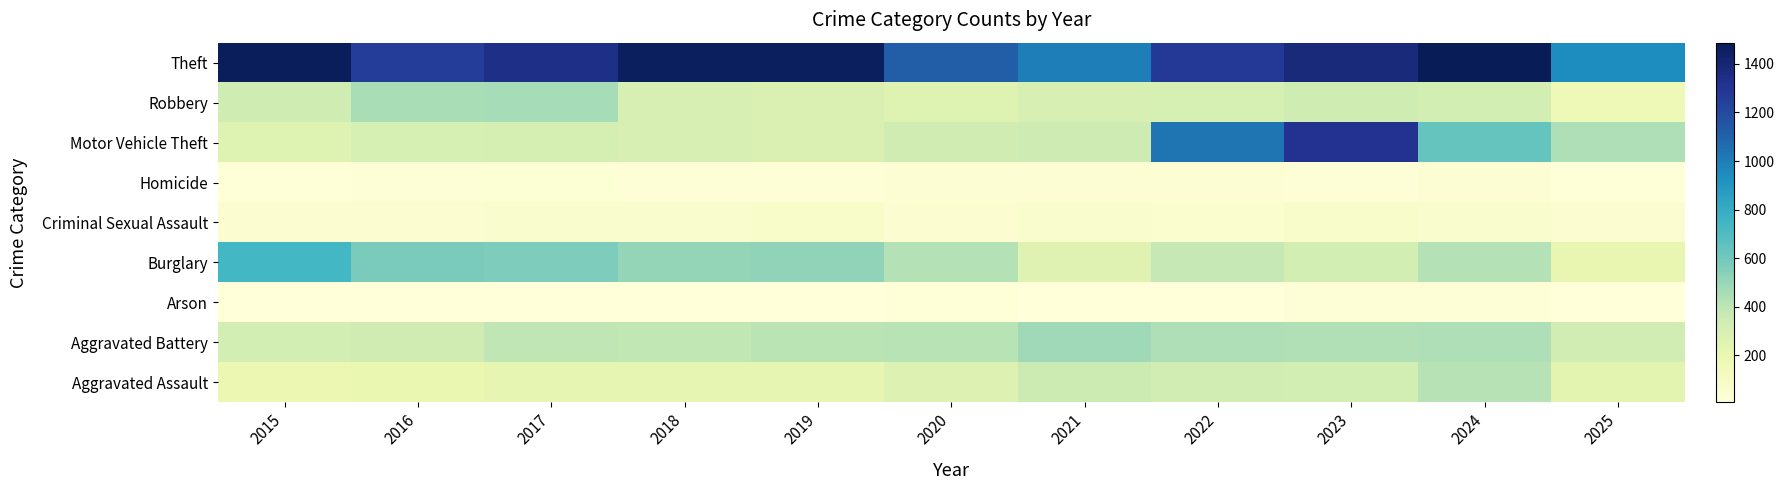

What is the total value across all series at 2020?

2935